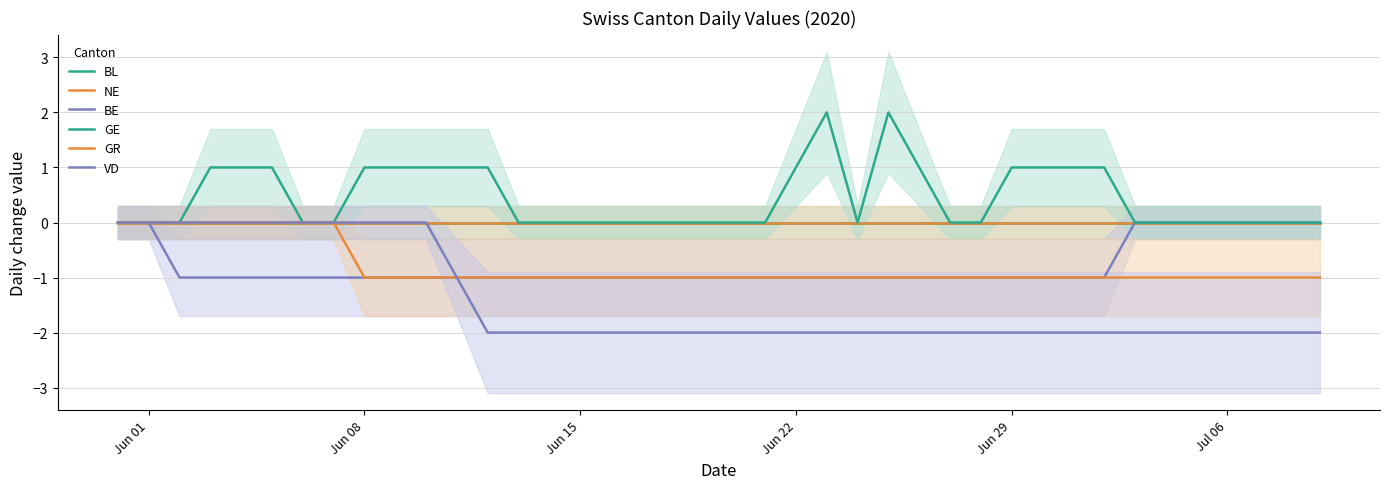

True or false: BE and GE cross at least once.

False